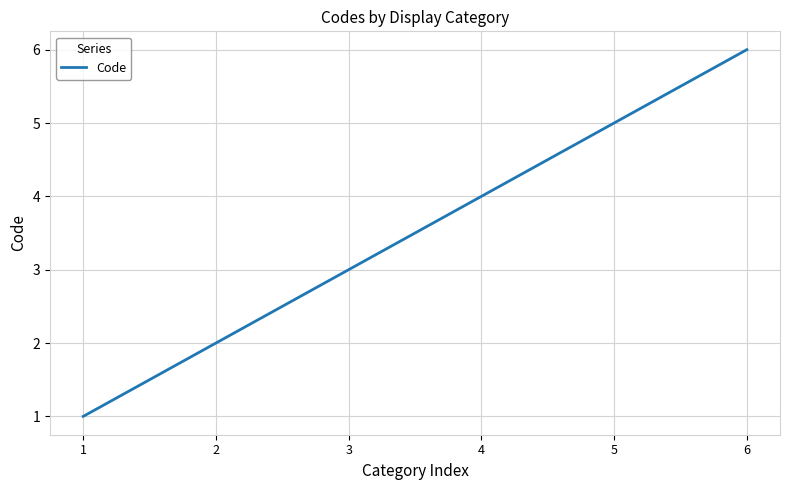

What is the difference between the second highest and minimum values?

4